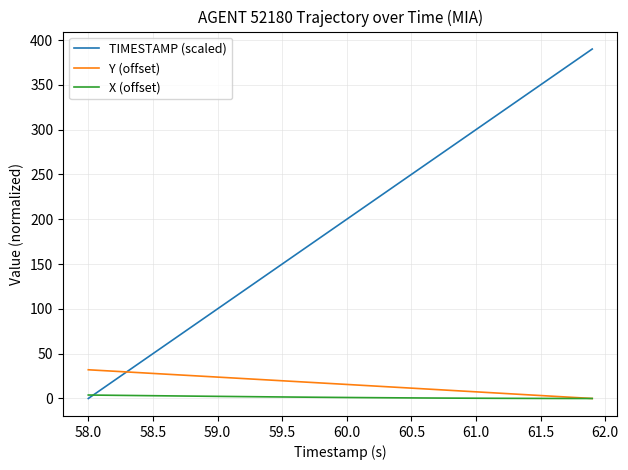

How many times do Y (offset) and TIMESTAMP (scaled) cross each other?

1